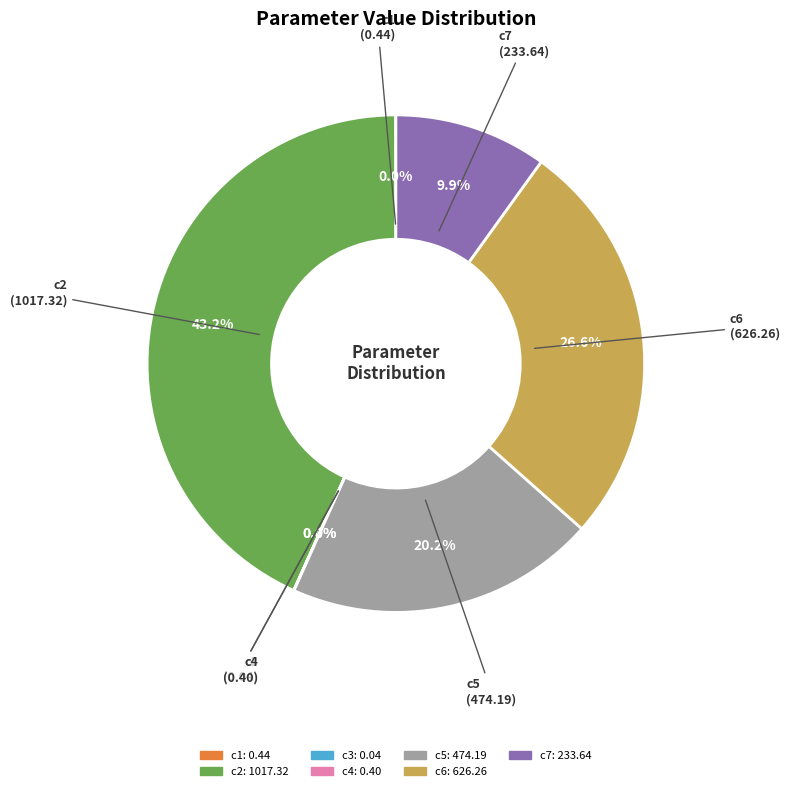

What percentage is NOT represented by c5?

79.8%